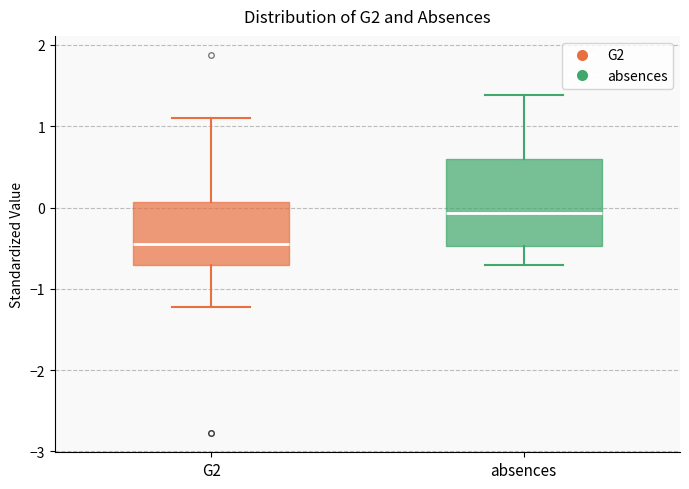

Where does the median line of the box for absences sit on the y-axis? The values are not printed on the chart, so give them approximately, as read against the axis.

-0.1